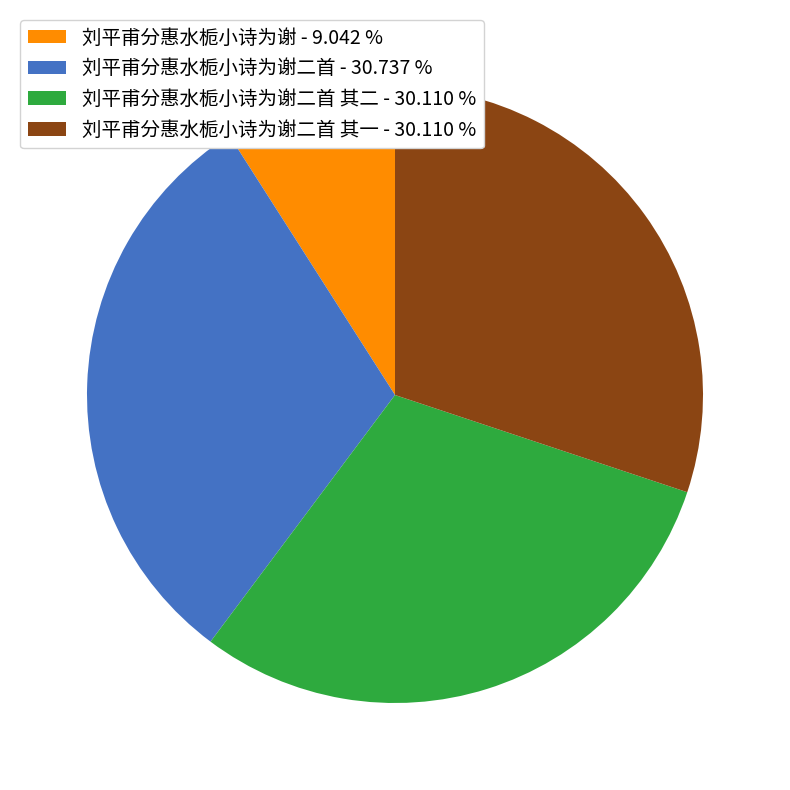

Do 刘平甫分惠水栀小诗为谢二首 其二 - 30.110 % and 刘平甫分惠水栀小诗为谢二首 其一 - 30.110 % together represent more than half of the pie?

Yes